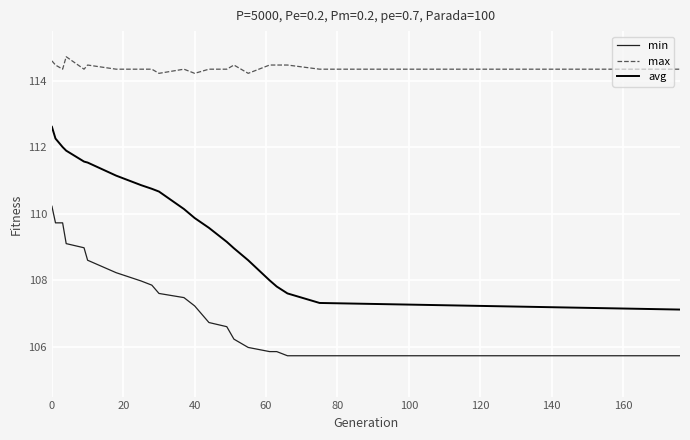

True or false: min and avg cross at least once.

False